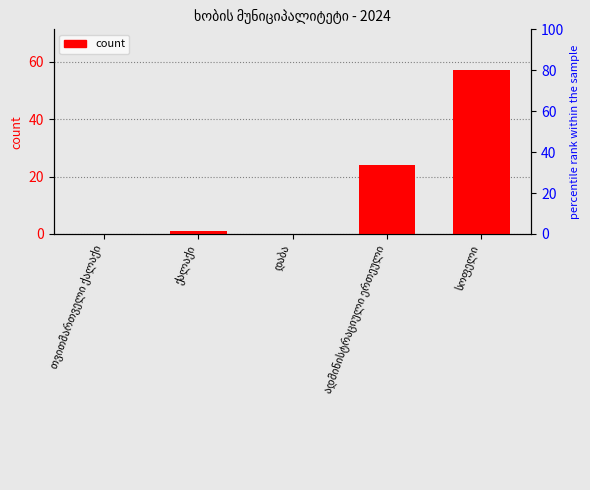

What is the sum of all values?

82